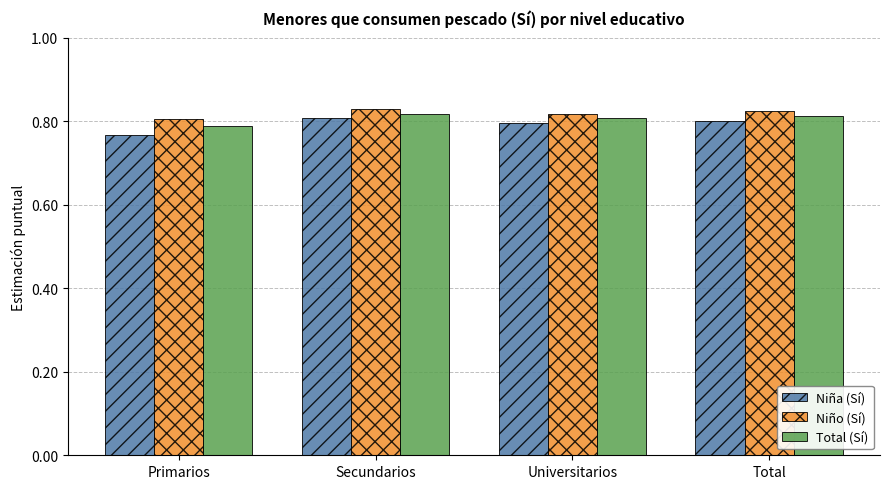

At how many categories does at least one series exceed 0?

4